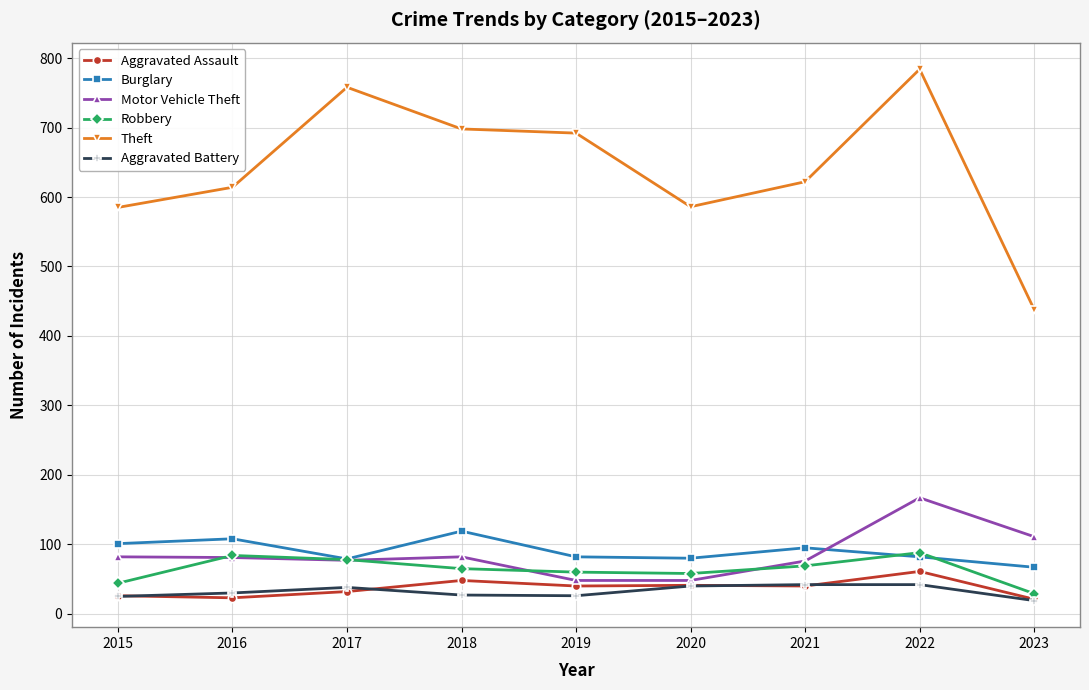

The value of Motor Vehicle Theft at 2018 is 45. True or false?

False